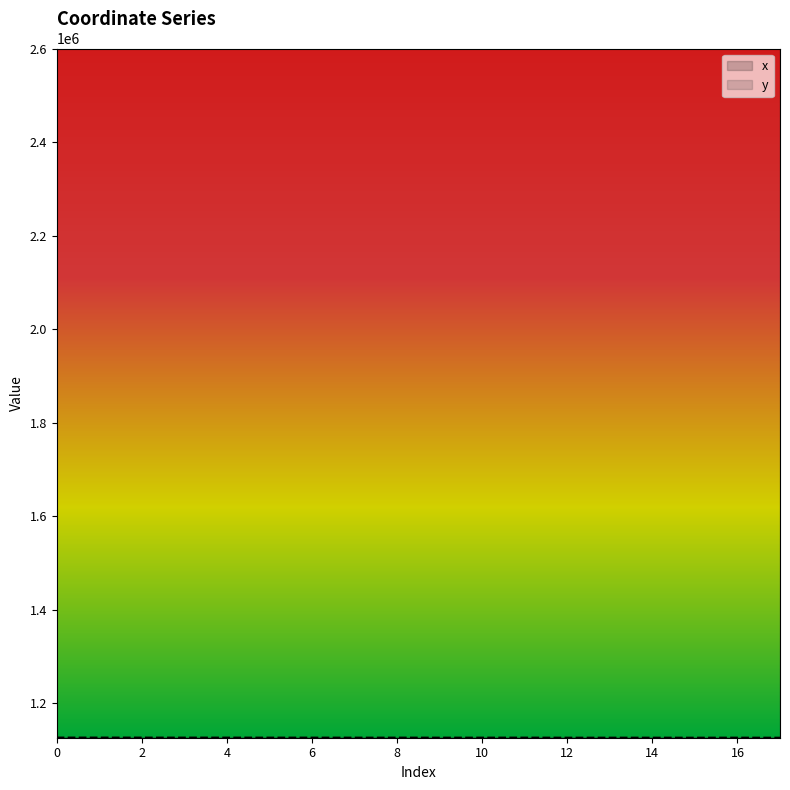

How many interior local valleys does the x series have?

3